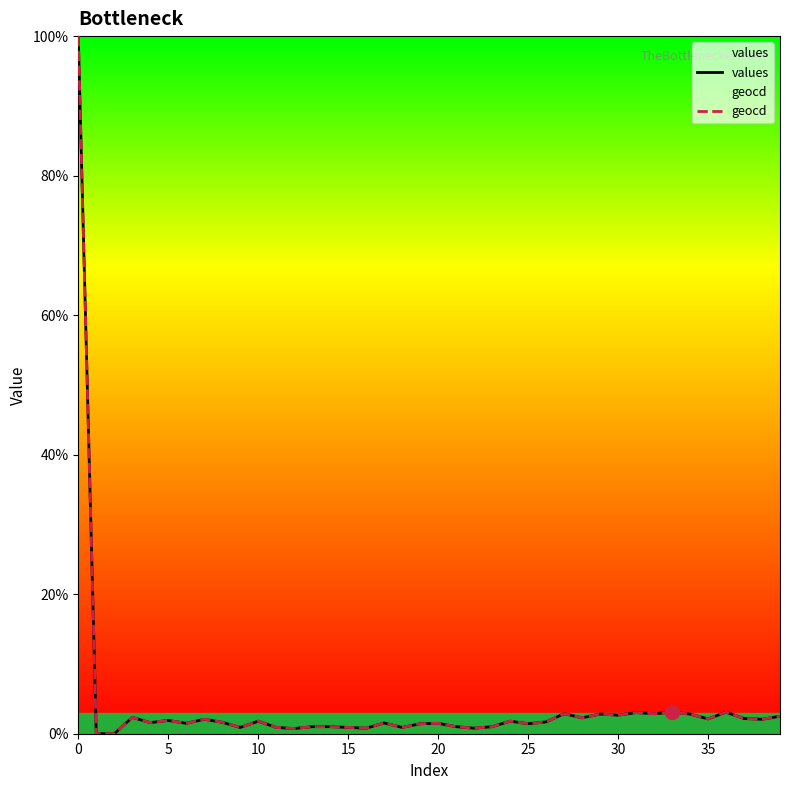

What is the total value across all series at 30?

5.3